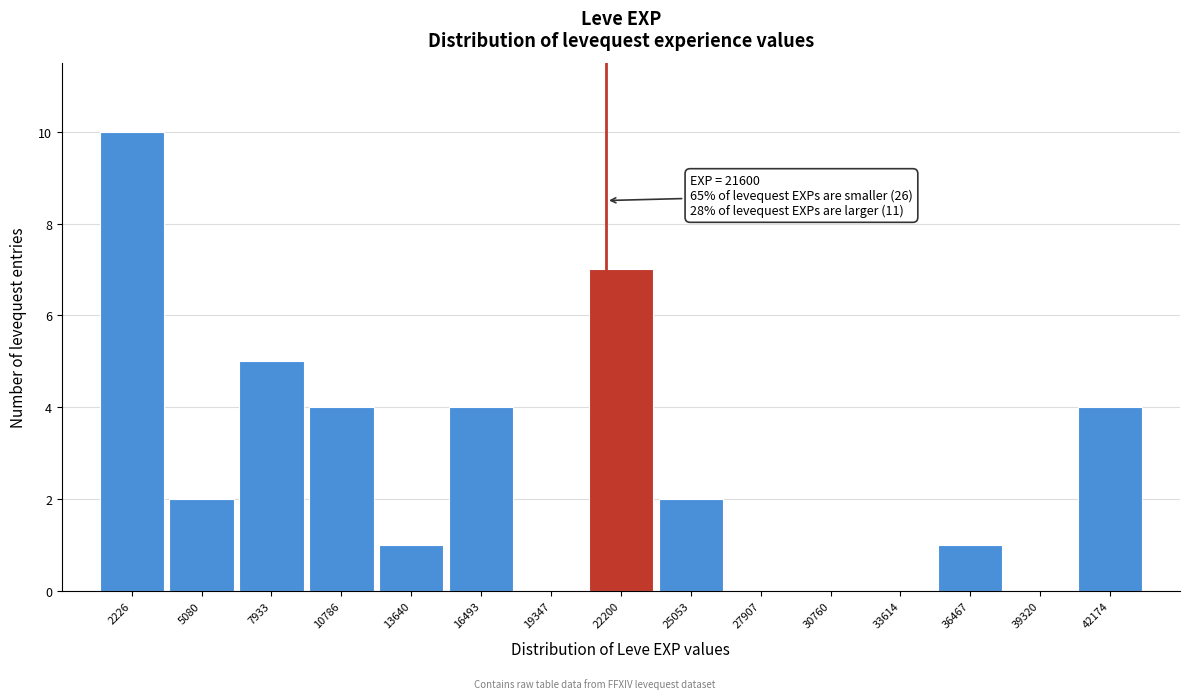

Which range on the x-axis has the tallest bar?

1000 to 3500